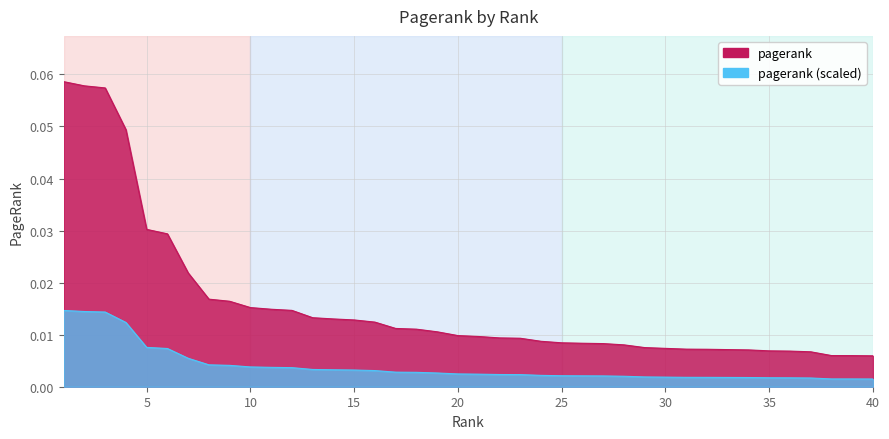

Does the chart have visible grid lines?

Yes